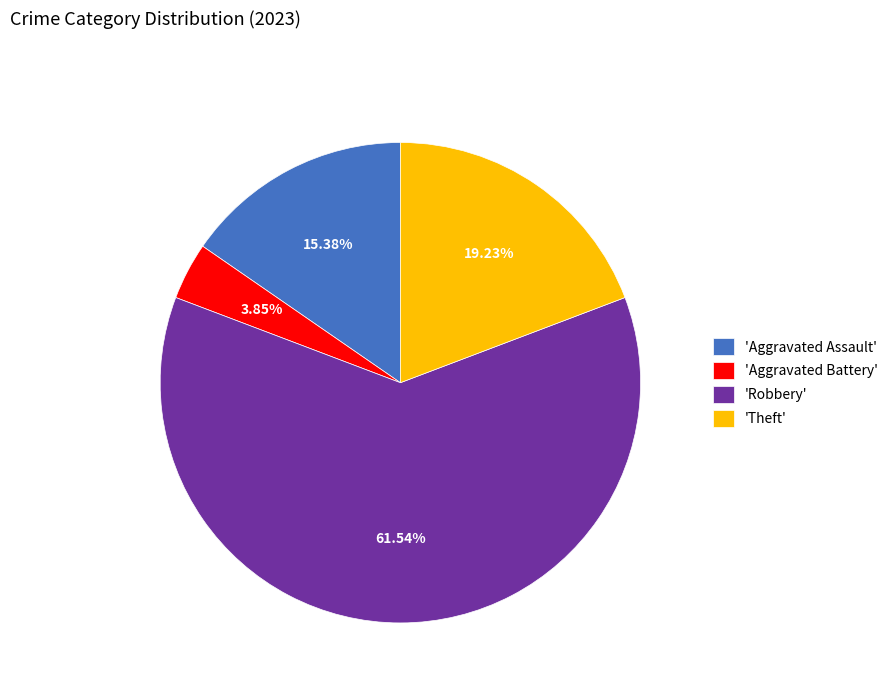

Is there a majority slice in this chart?

Yes